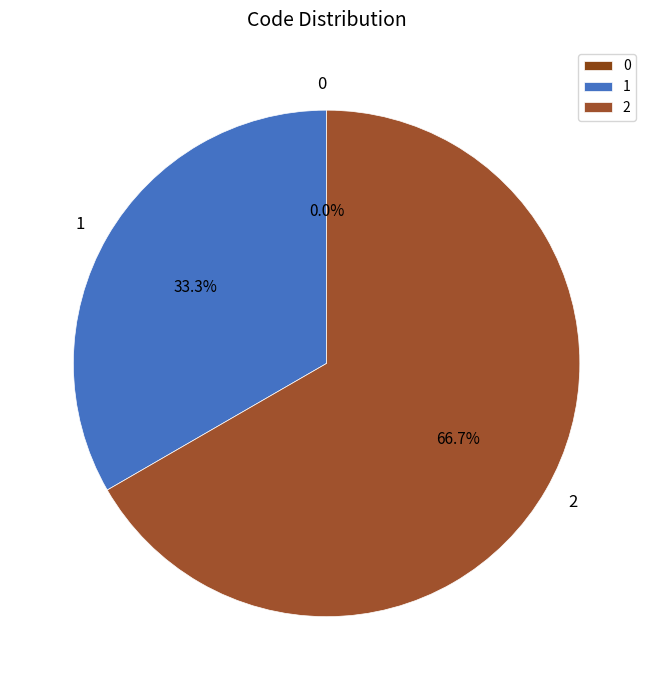

To the nearest percent, what is the difference between the largest and smallest slice percentages?

67%